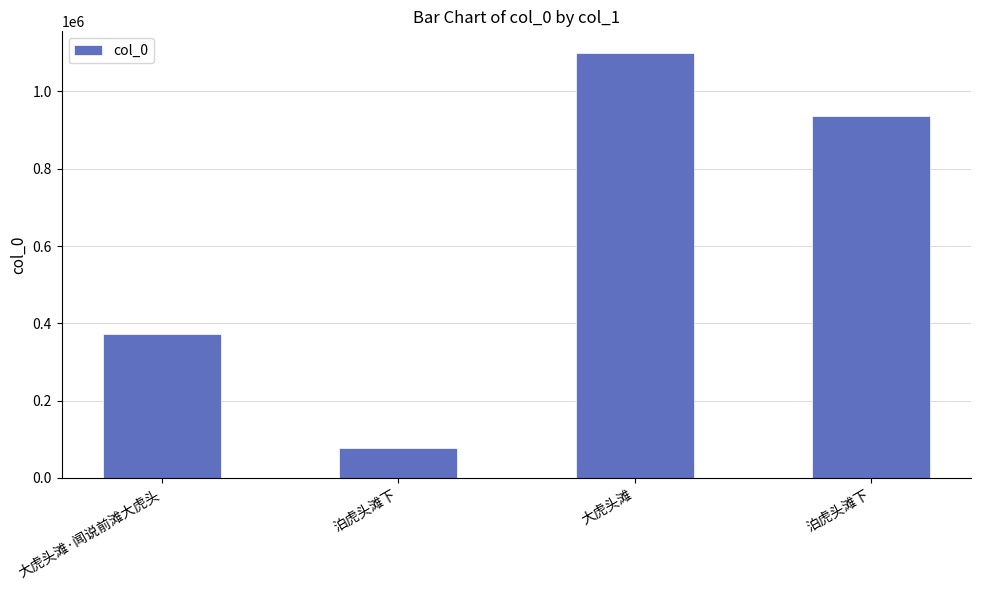

What is the sum of all values?

2487204